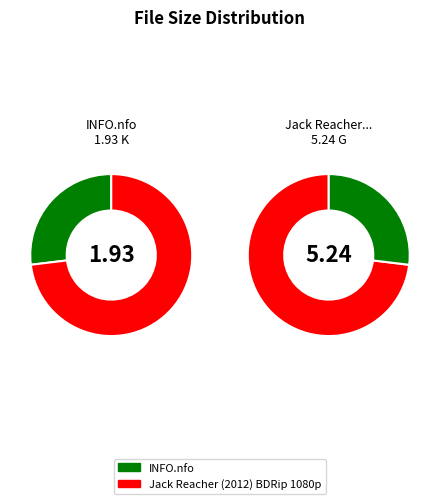

Combined, what portion of the pie is Jack Reacher (2012) BDRip 1080p and INFO.nfo?

100.0%